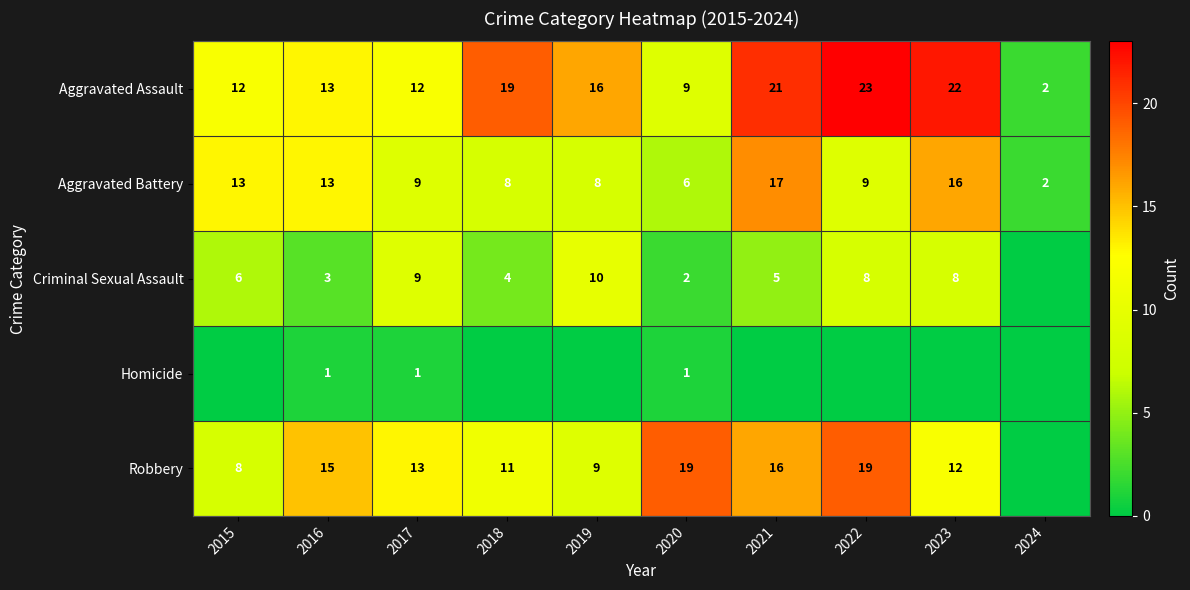

The Criminal Sexual Assault series shows 1 at 2020. True or false?

False